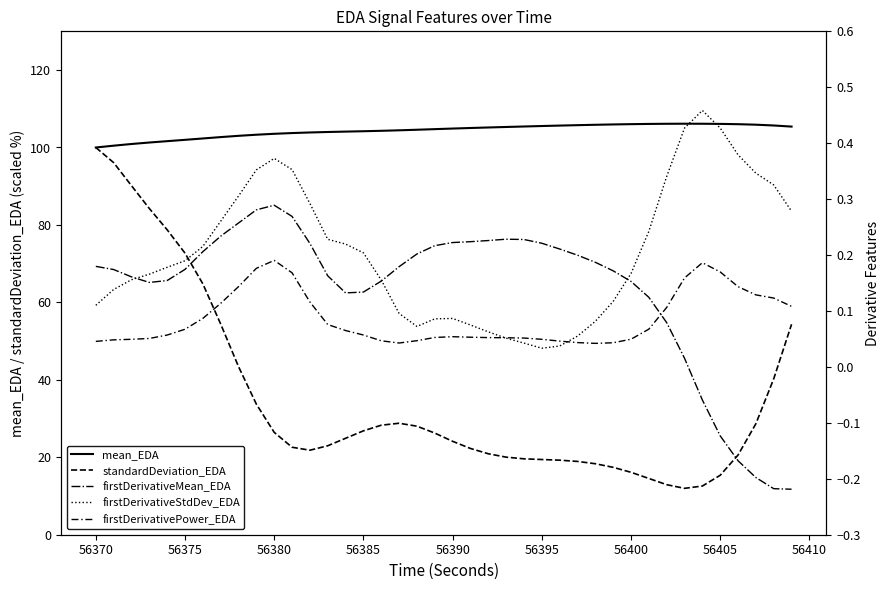

What is the maximum value for firstDerivativeMean_EDA?

0.3